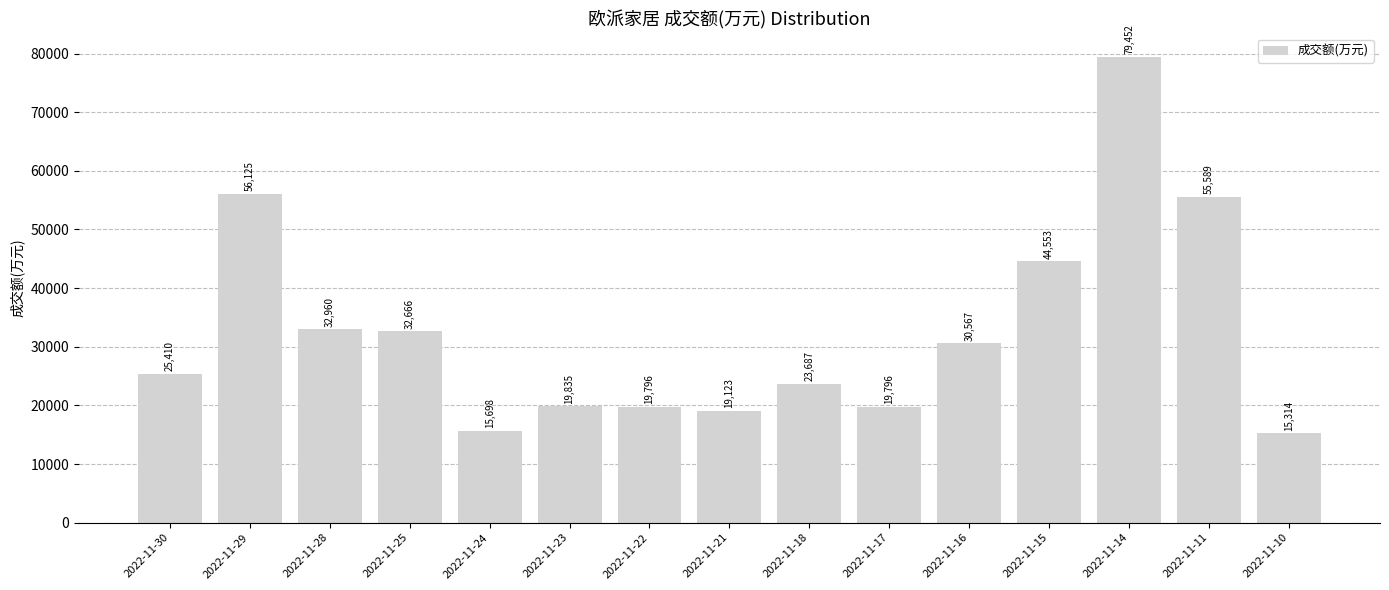

Reading left to right, list all the values displayed in this chart.

2022-11-30=25410	2022-11-29=56125	2022-11-28=32960	2022-11-25=32666	2022-11-24=15698	2022-11-23=19835	2022-11-22=19796	2022-11-21=19123	2022-11-18=23687	2022-11-17=19796	2022-11-16=30567	2022-11-15=44553	2022-11-14=79452	2022-11-11=55589	2022-11-10=15314